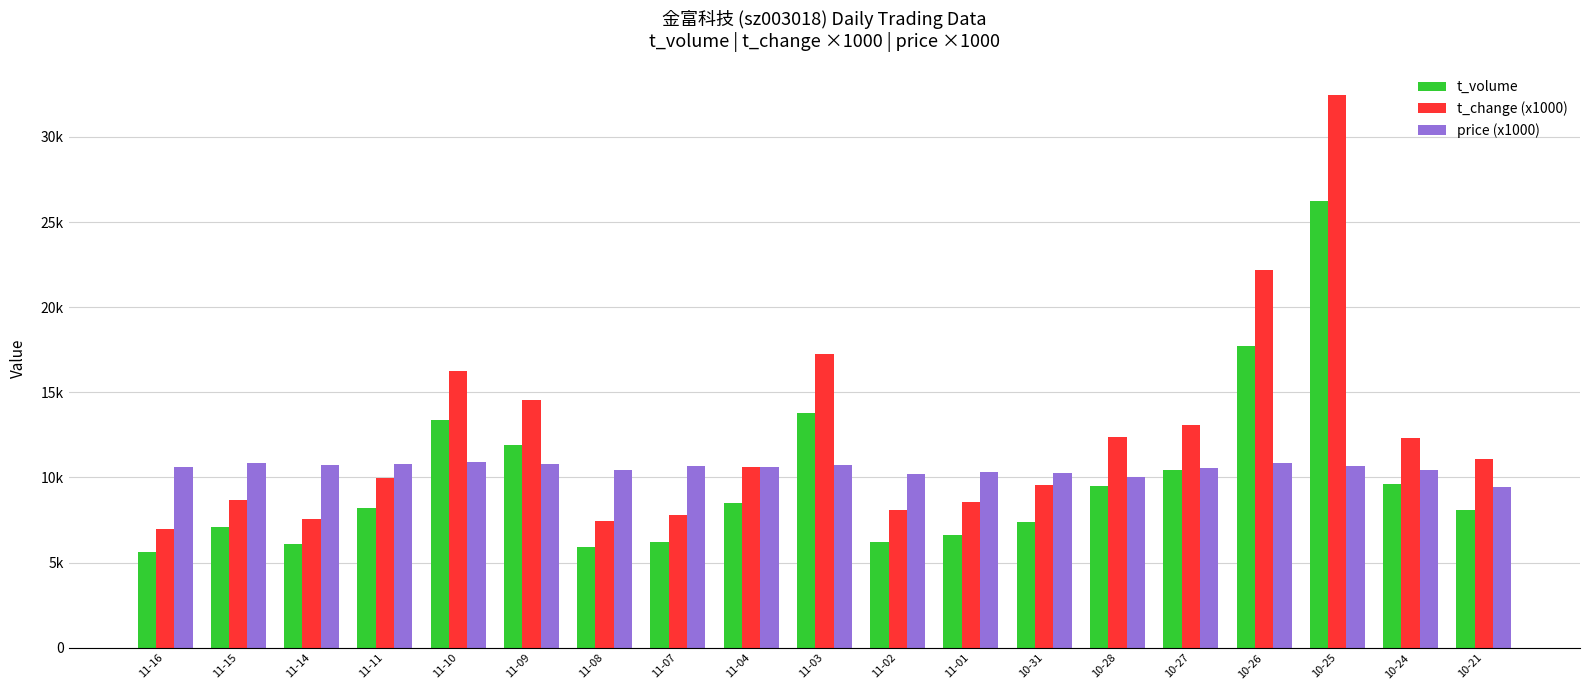

Is the value of t_volume at 11-07 greater than the value of price (x1000) at 10-25?

No